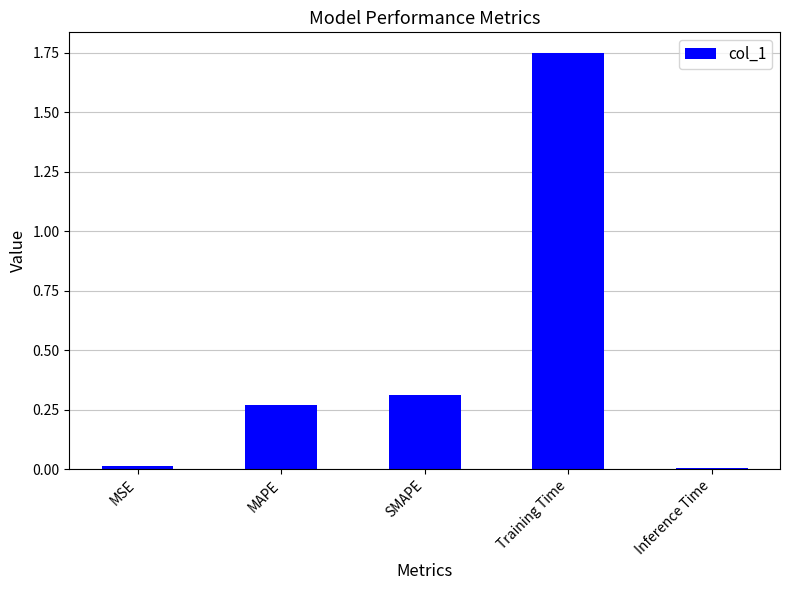

What is the sum of all values?

2.3